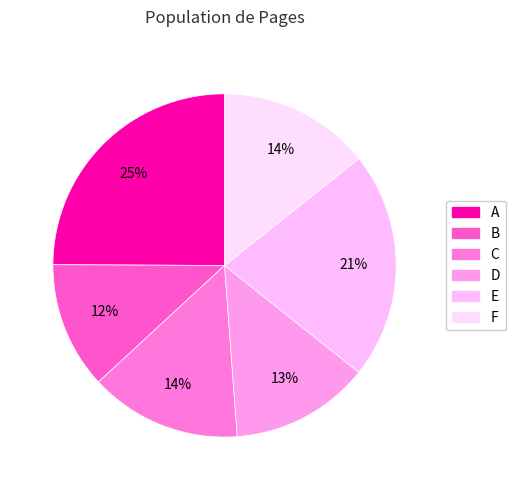

Combined, what portion of the pie is B and C?

26.2%